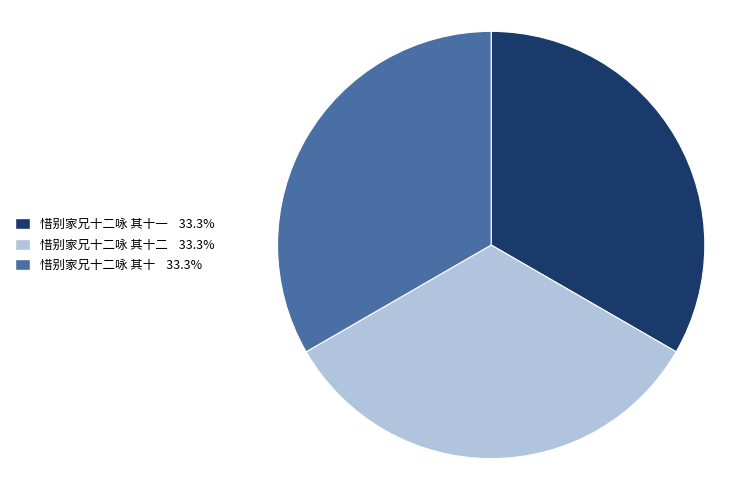

Does any single category account for the majority?

No